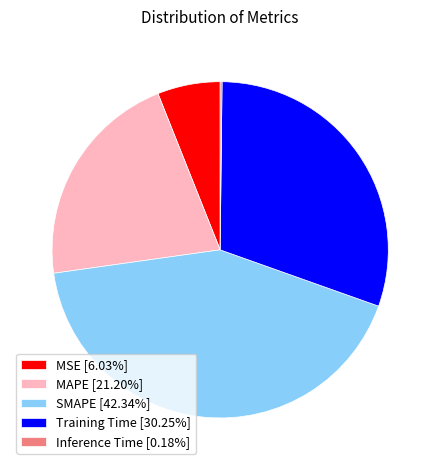

Is it true that MSE is 6% of the pie?

True